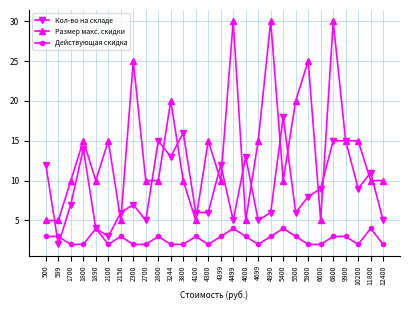

Does the chart display data point markers on the line(s)?

Yes